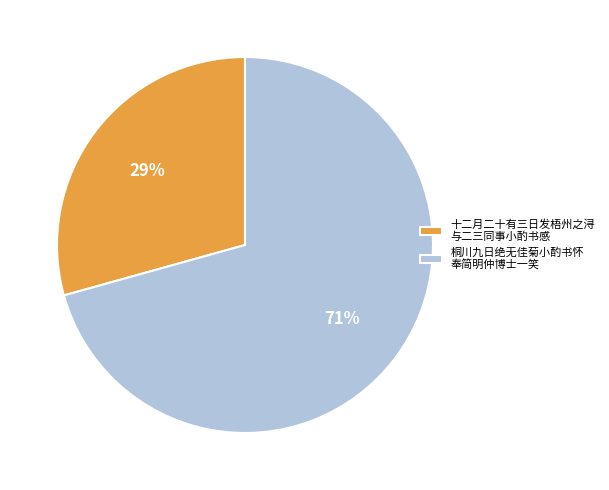

To the nearest percent, what is the average slice percentage?

50%